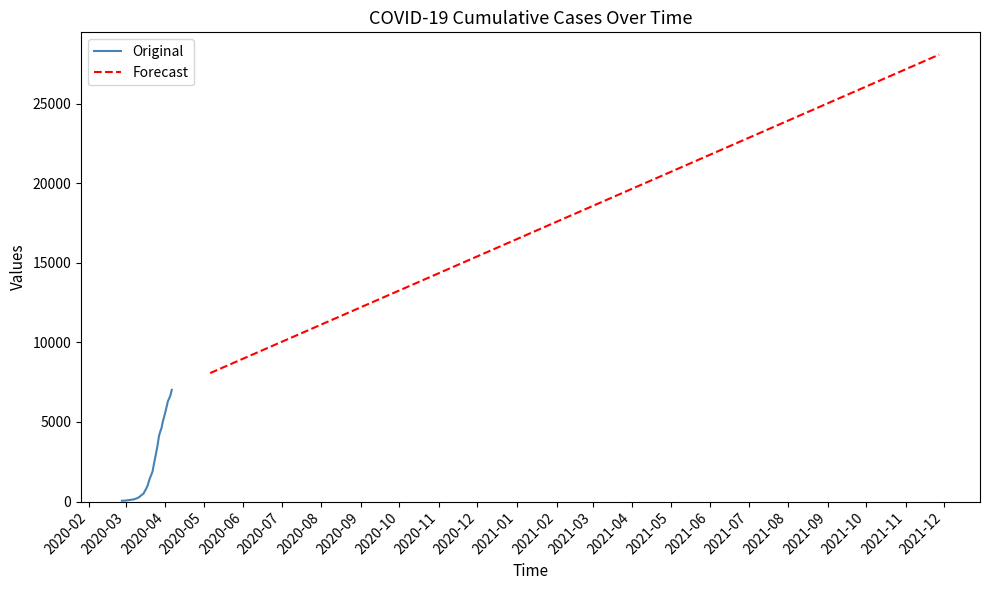

What is the label of the 20th point from the right?

2020-03-18